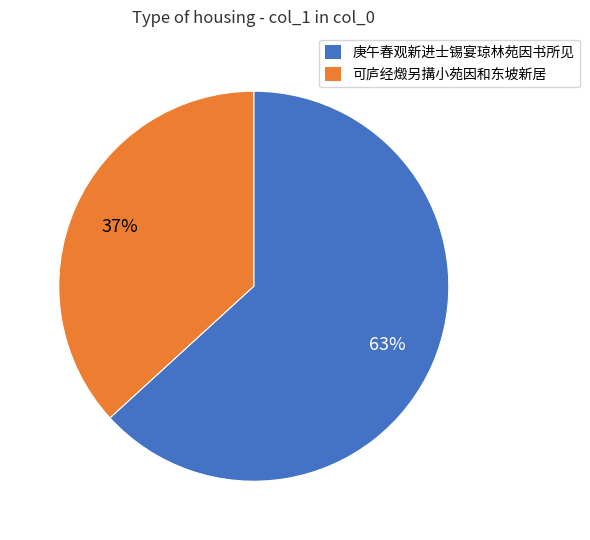

To the nearest percent, what portion does 可庐经燬另搆小苑因和东坡新居 represent?

37%